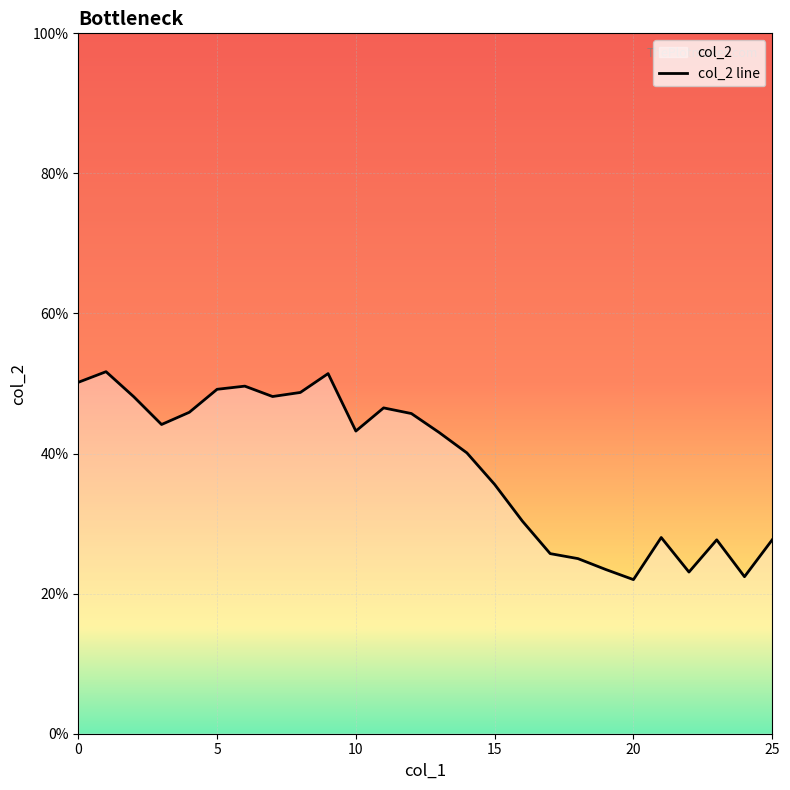

True or false: the data has more than 0 interior local peaks.

True